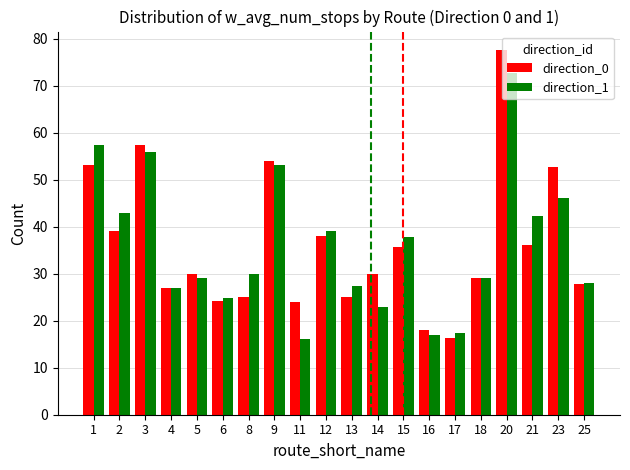

Between 15 and 16, which series saw the biggest shift?

direction_1